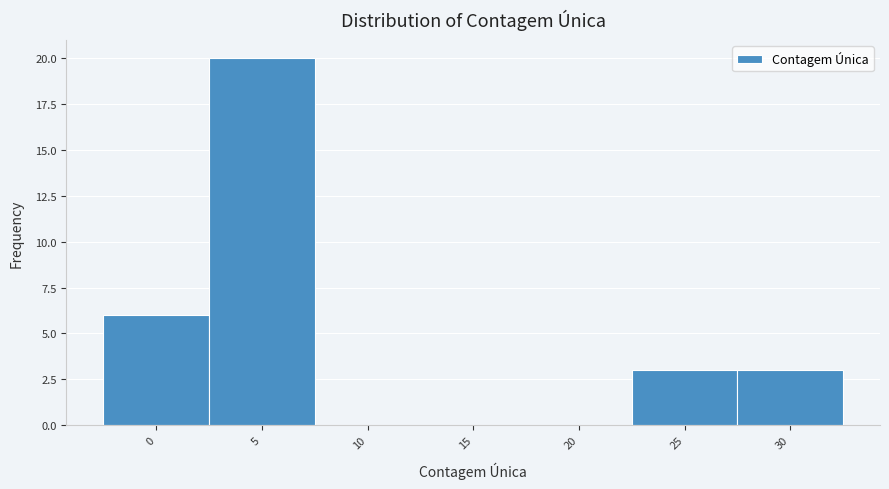

Reading left to right, transcribe all the data shown in this chart.

0=6	5=20	10=0	15=0	20=0	25=3	30=3